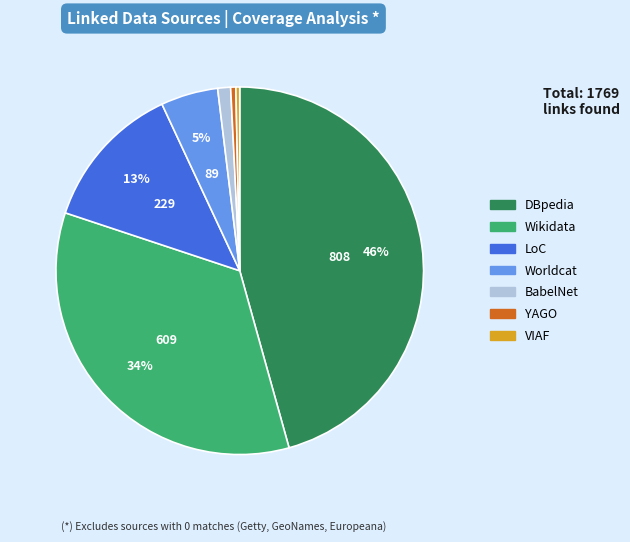

How many segments does this pie chart have?

7